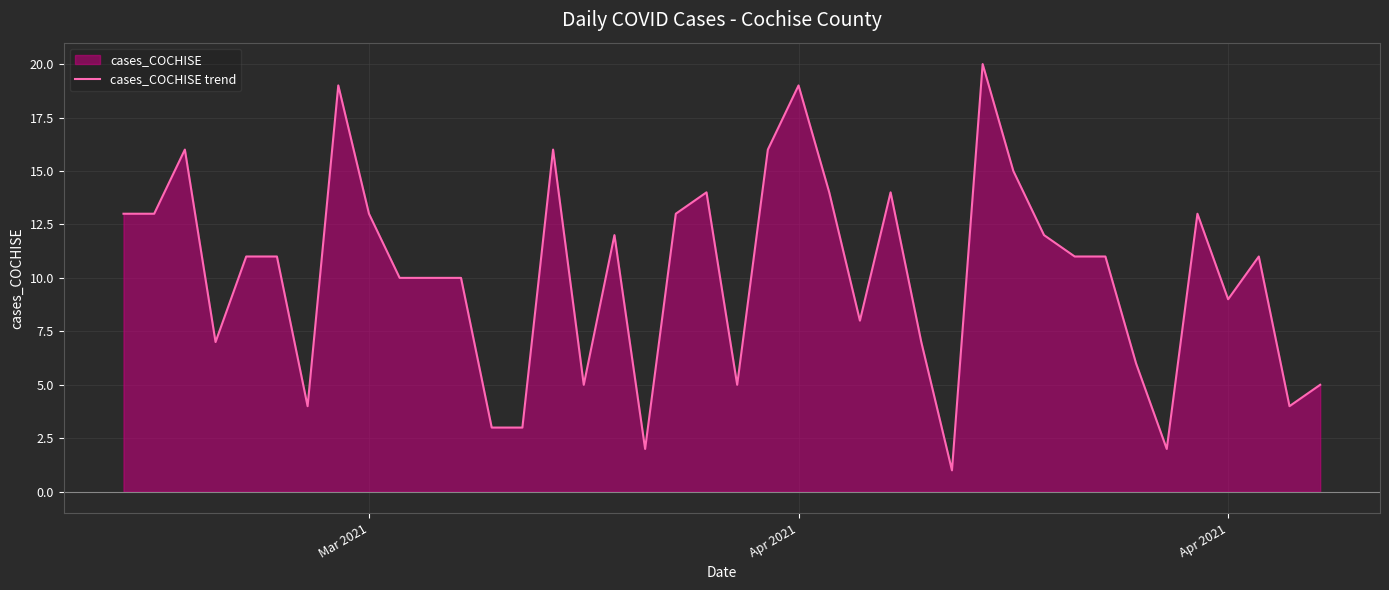

How many data points does each series have?

40